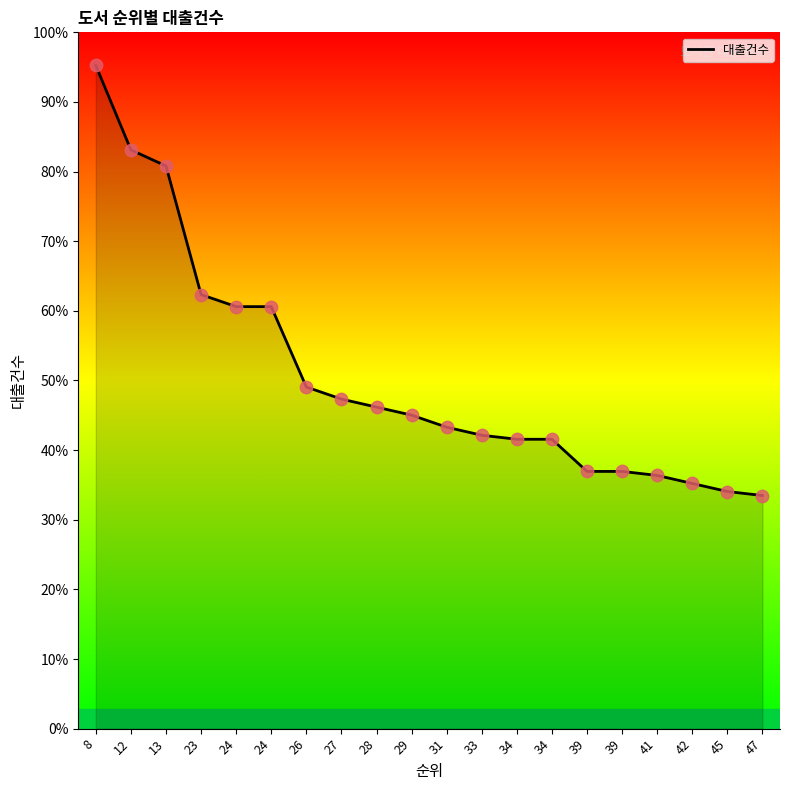

What is the change in value from 27 to 47?

-24